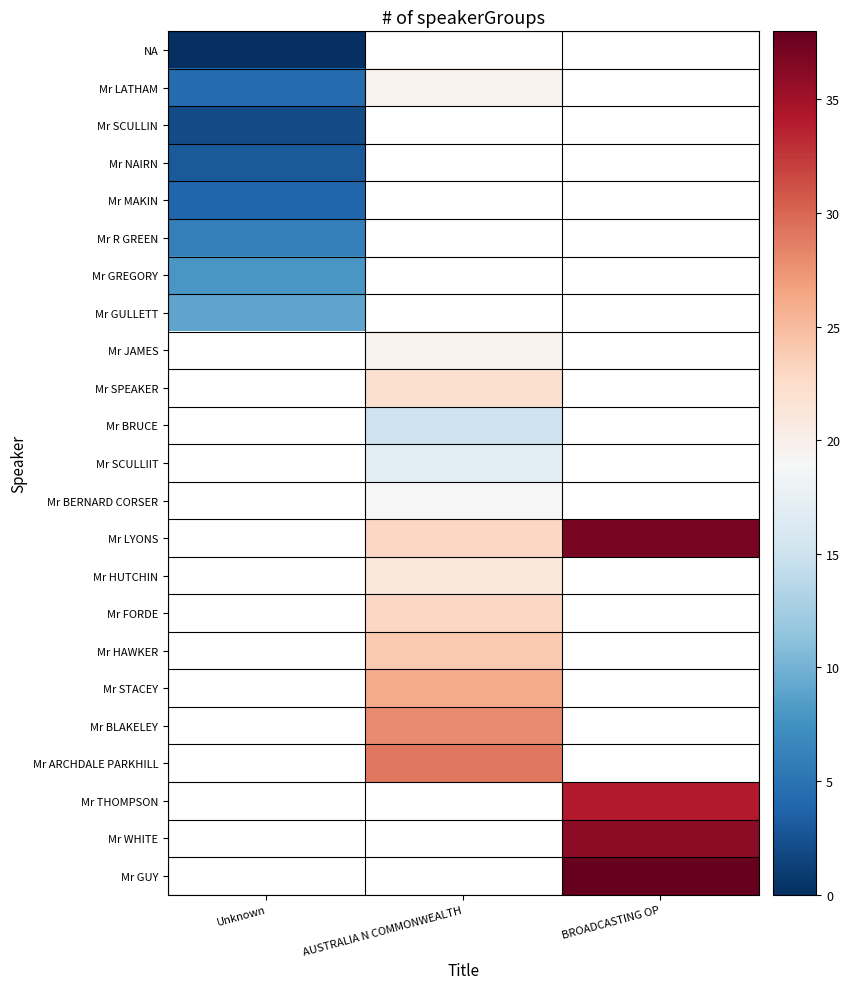

Which label corresponds to the smallest value in the chart?

Unknown